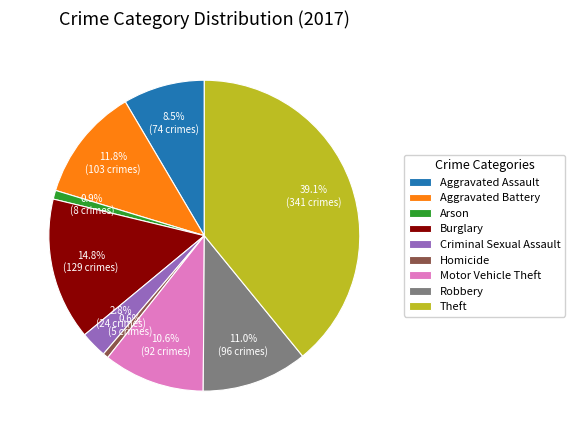

What portion of the pie excludes Aggravated Assault?

91.5%